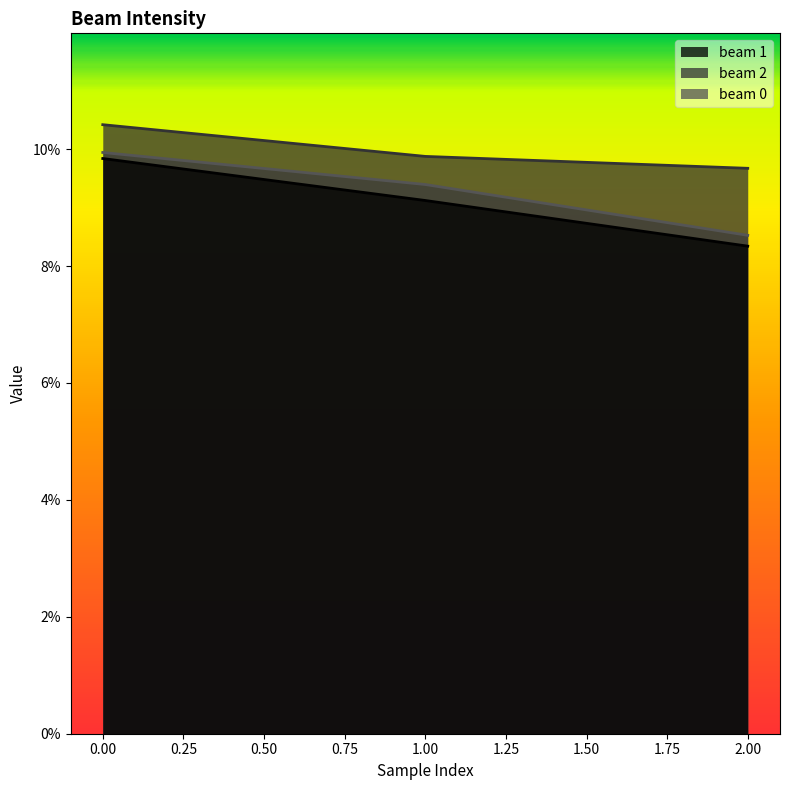

The value of beam 2 at 2 is 0.1. True or false?

True